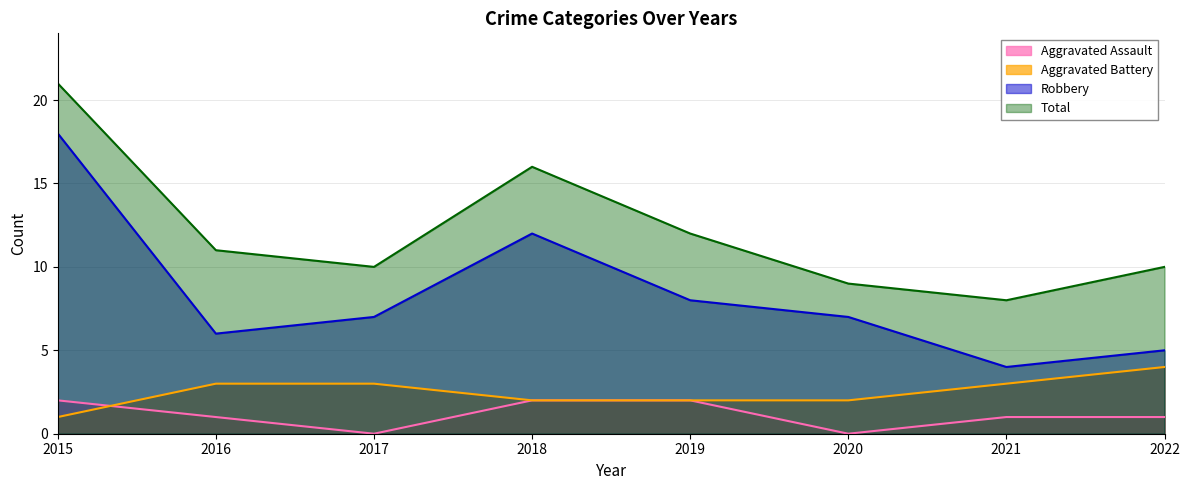

At which category does the chart reach its minimum across all series?

2017